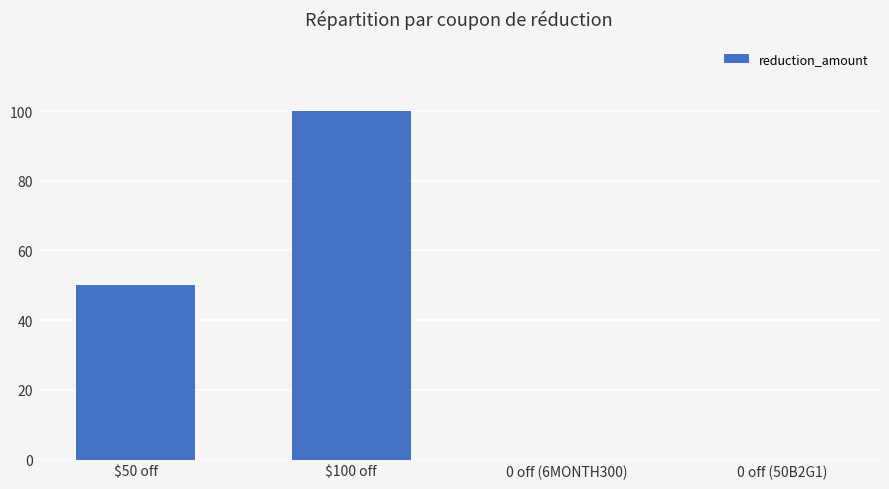

Count the values in the range 0 to 100.

4